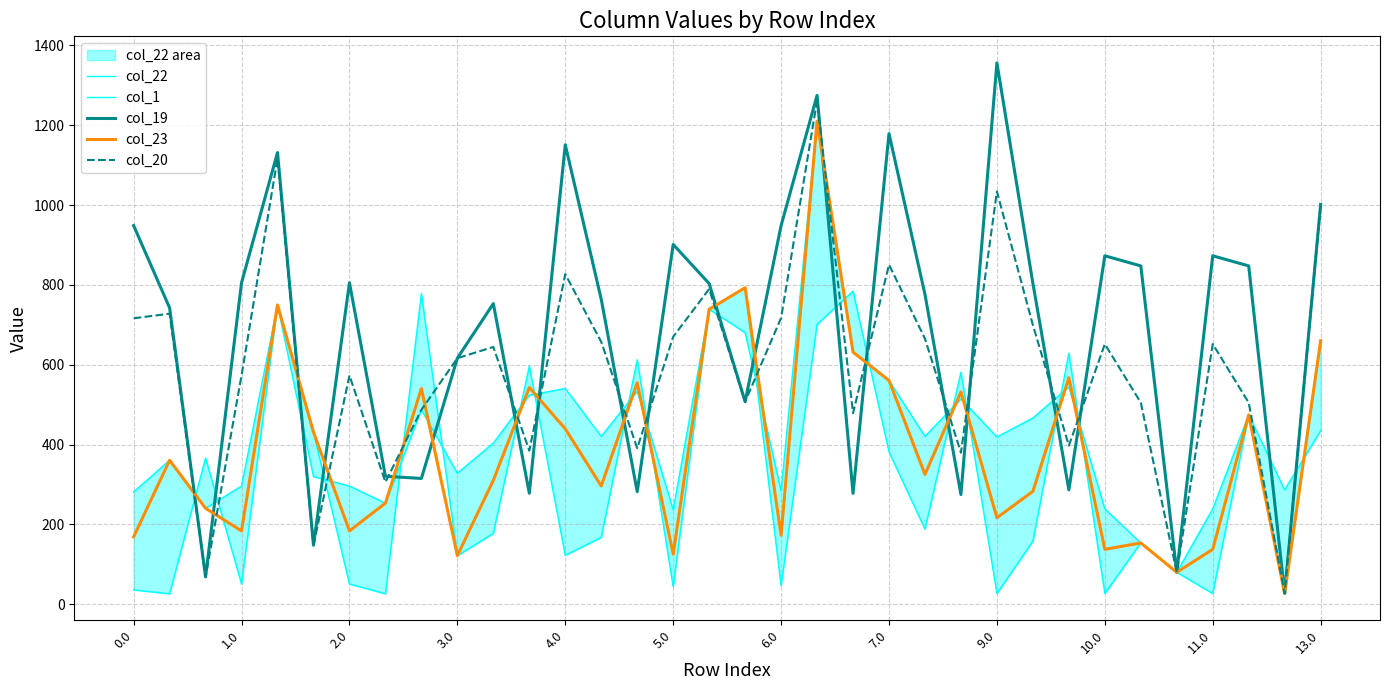

What is the difference between the second highest and second lowest values in the col_23 series?

712.6